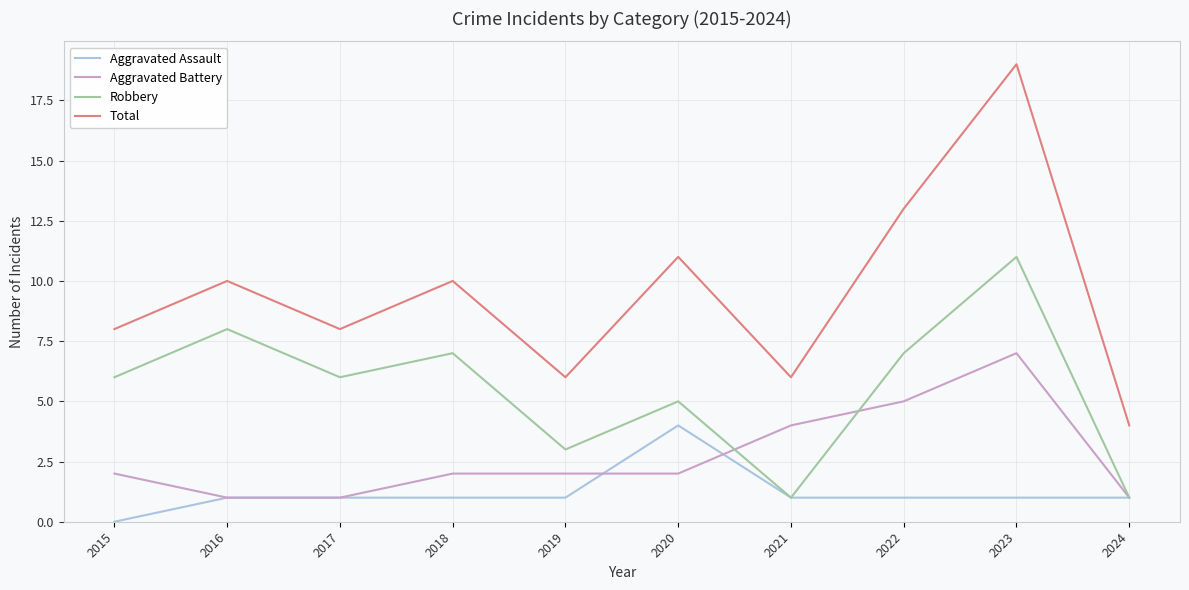

True or false: Total and Aggravated Battery cross at least once.

False